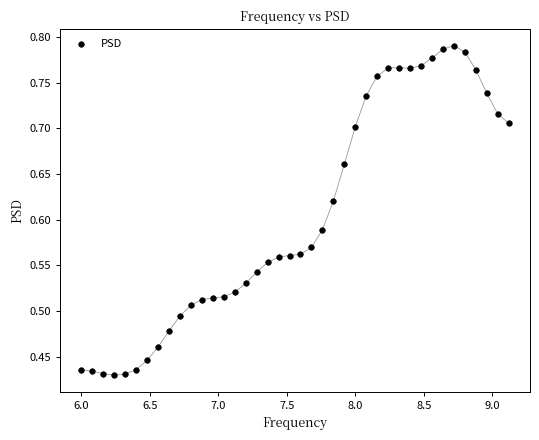

What is the range of X values (max minus min)?

3.1